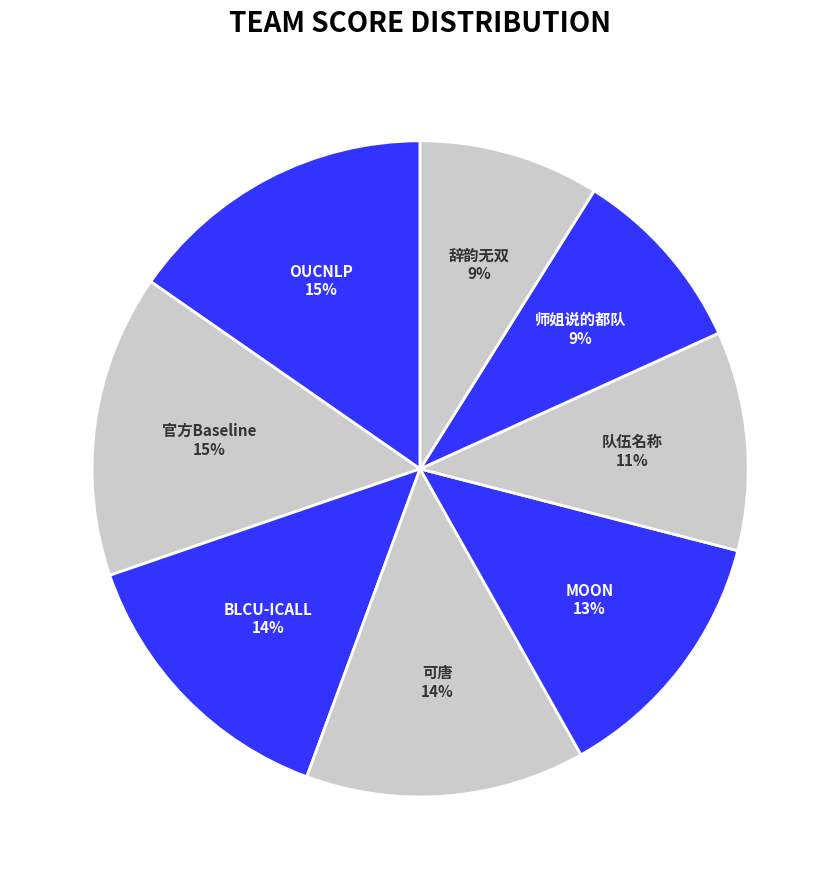

What is the smallest slice in the pie chart?

辞韵无双